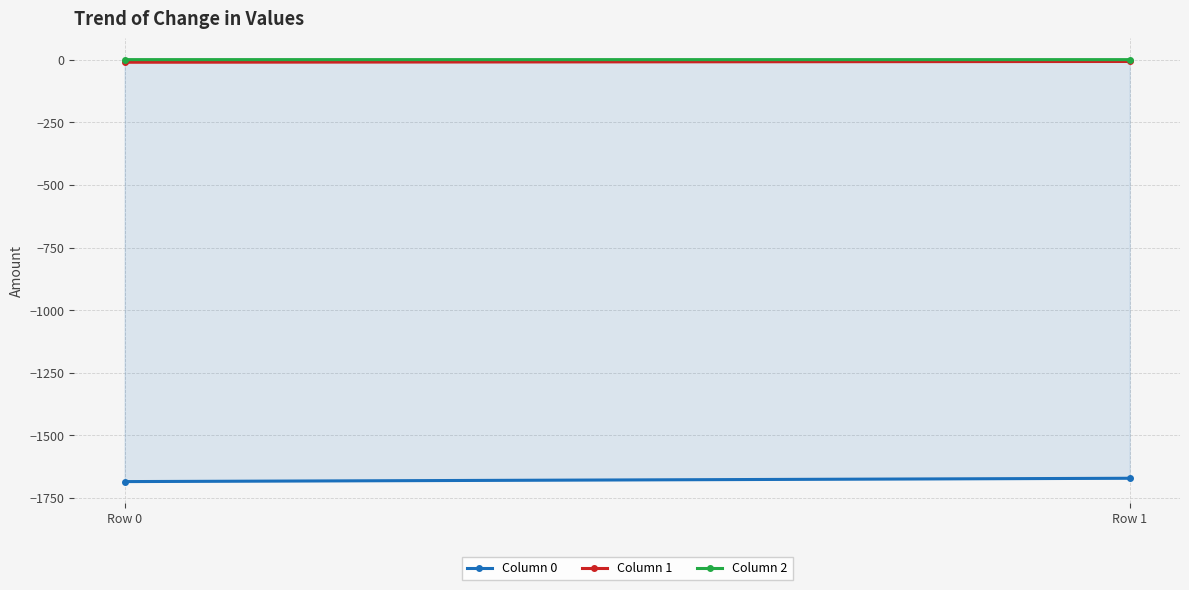

At which category does the chart reach its minimum across all series?

Row 0